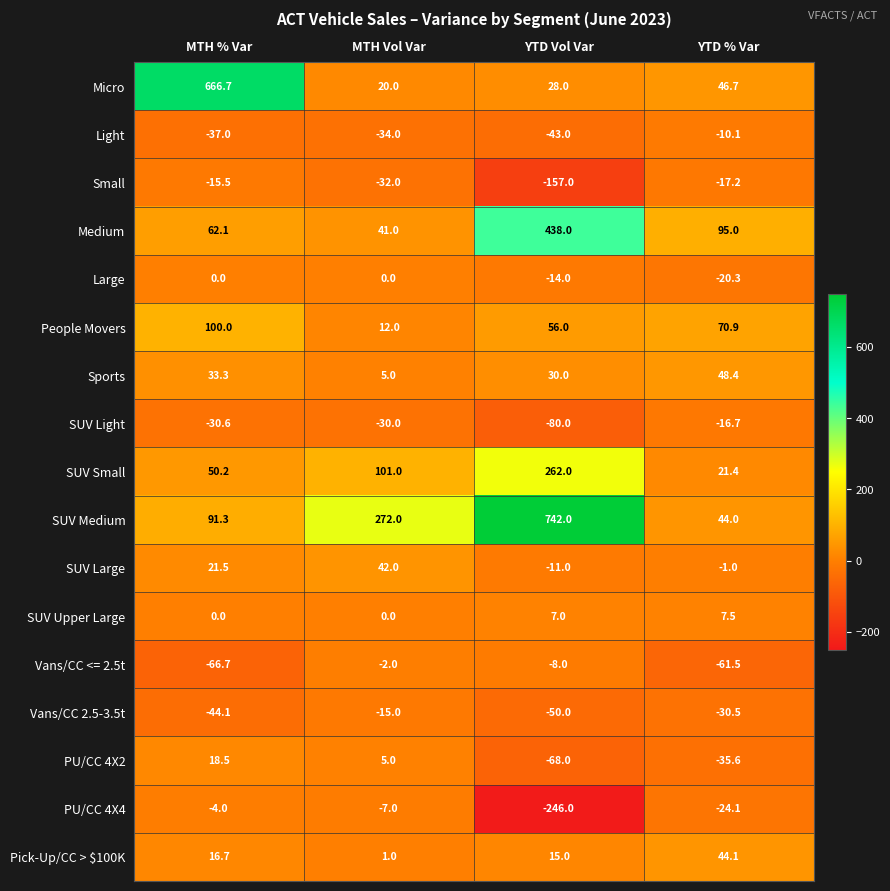

Count the number of data series in this chart.

17